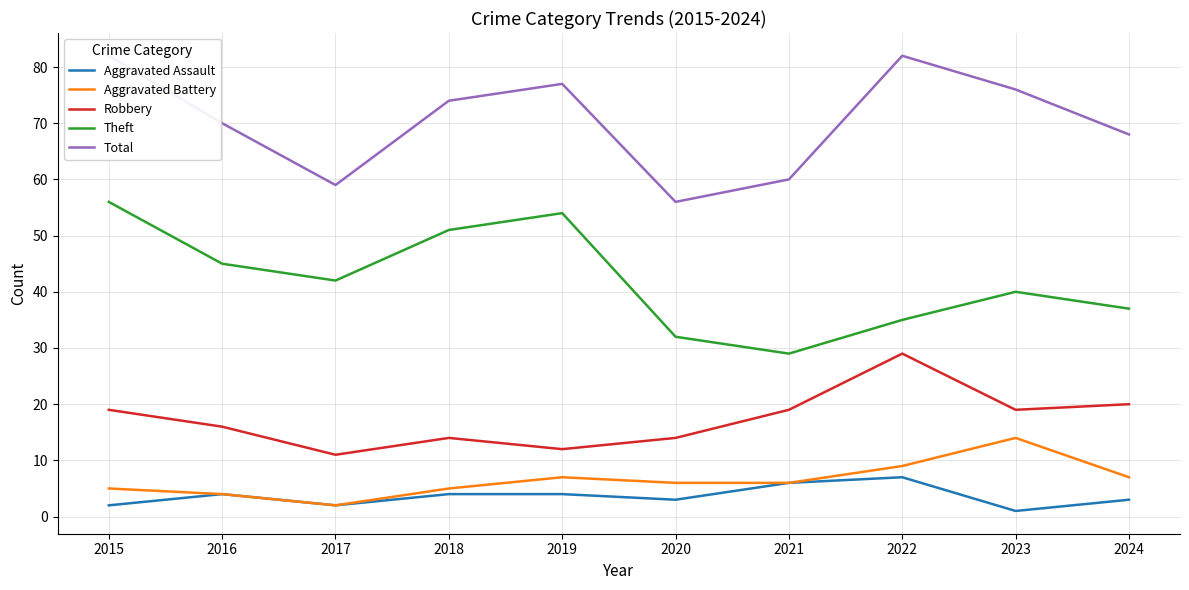

How many interior local peaks does the Robbery series have?

2